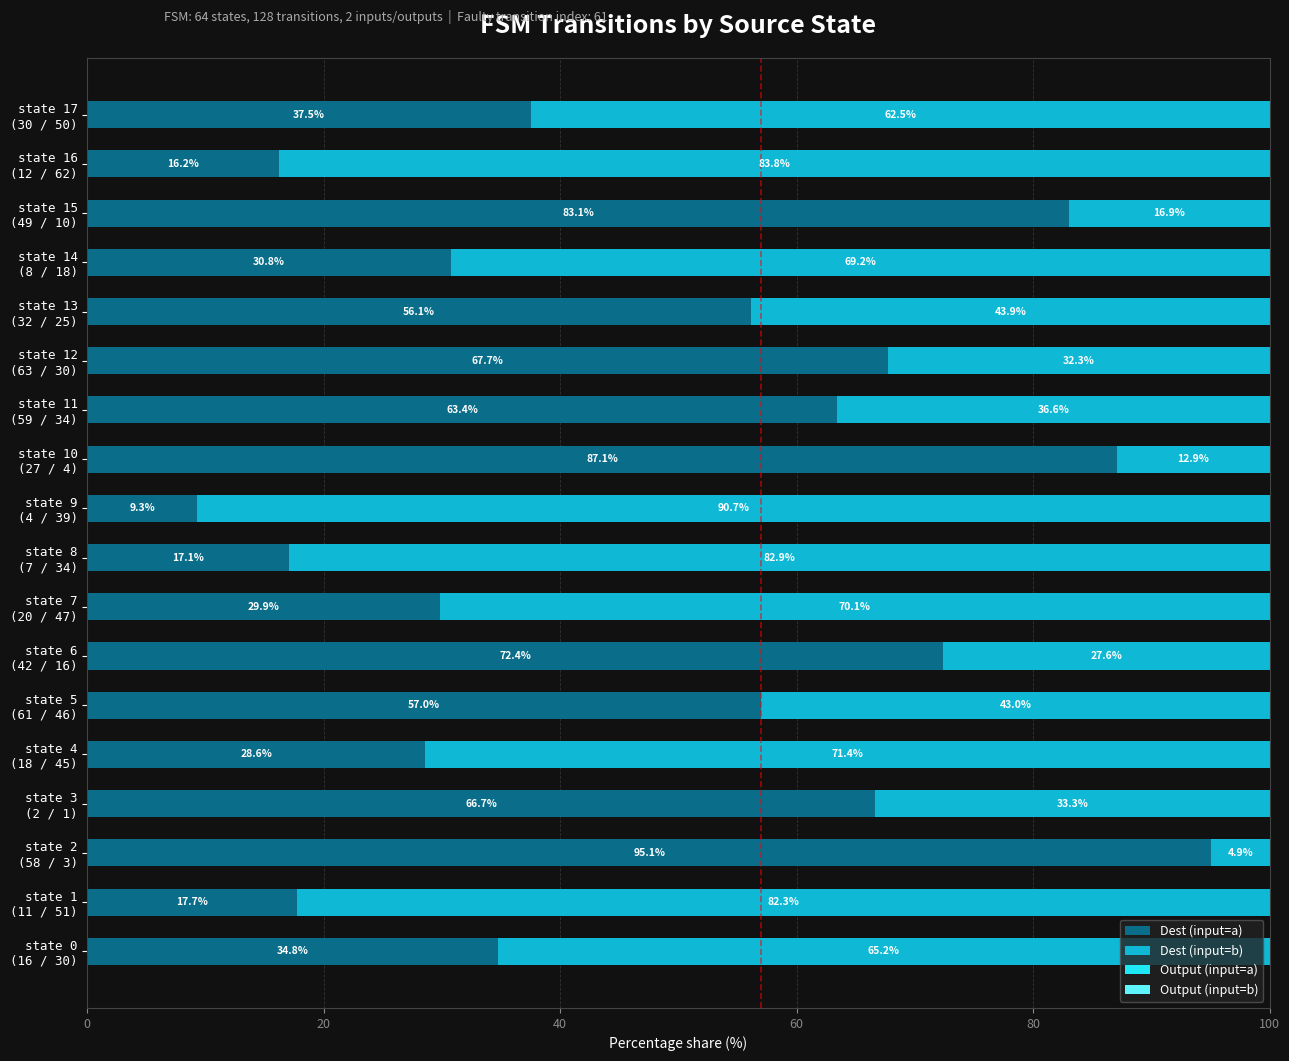

The value of Dest (input=b) at state 1 (11 / 51) is 35.7. True or false?

False